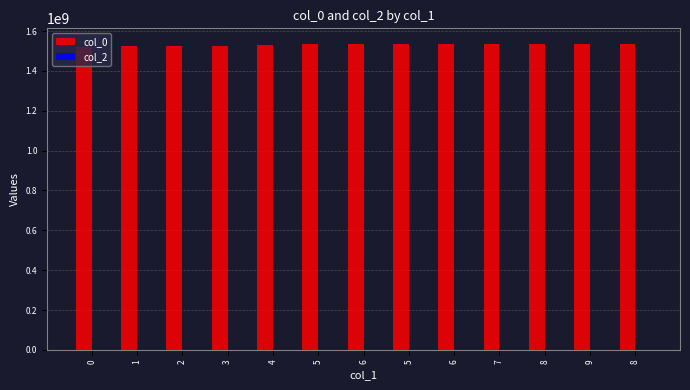

Reading left to right, extract all data points from this chart.

col_0: 1519230845	1523477798	1525191379	1527261412	1530677836	1534353448	1535051837	1535476766	1536005878	1536009564	1536257558	1536610736	1536635906
col_2: 0	0	0	0	0	0	0	0	0	0	0	0	0